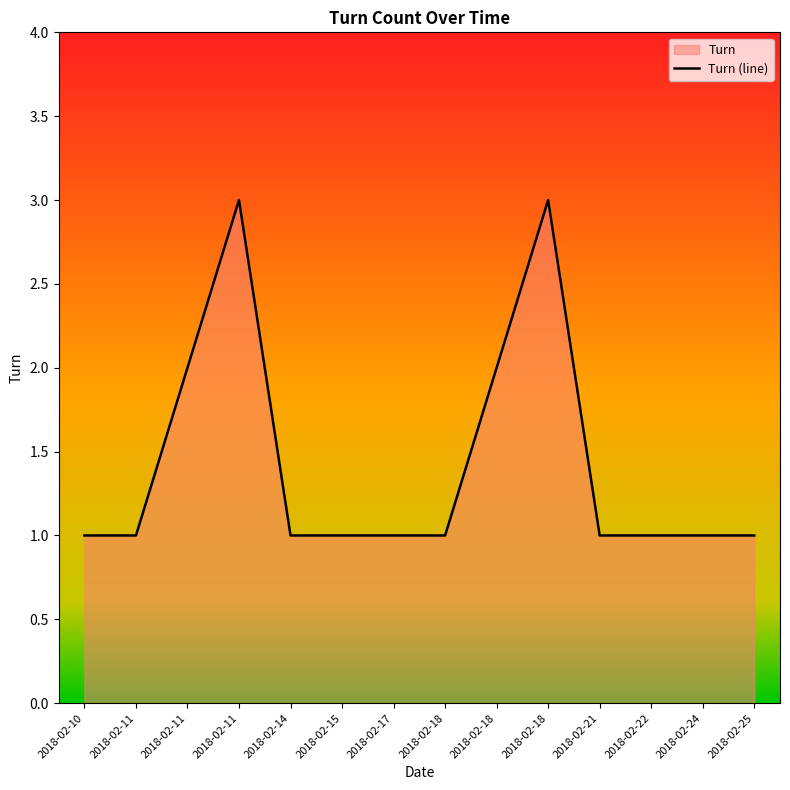

List the labels in order of value, largest first.

2018-02-11, 2018-02-18, 2018-02-11, 2018-02-18, 2018-02-10, 2018-02-11, 2018-02-14, 2018-02-15, 2018-02-17, 2018-02-18, 2018-02-21, 2018-02-22, 2018-02-24, 2018-02-25